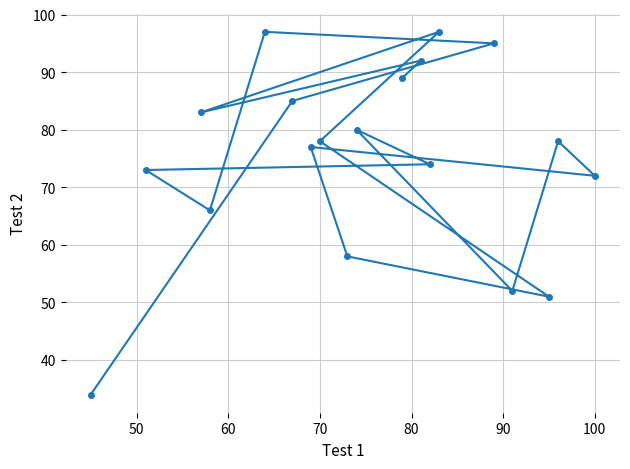

Count the number of values greater than 78.

8